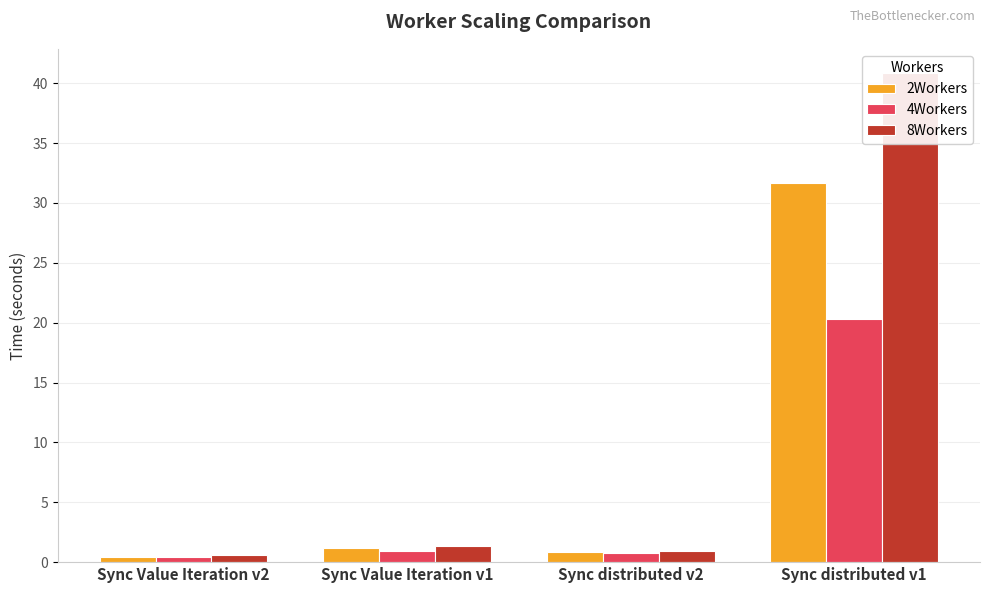

What is the difference between the second highest and second lowest values in the 2Workers series?

0.3